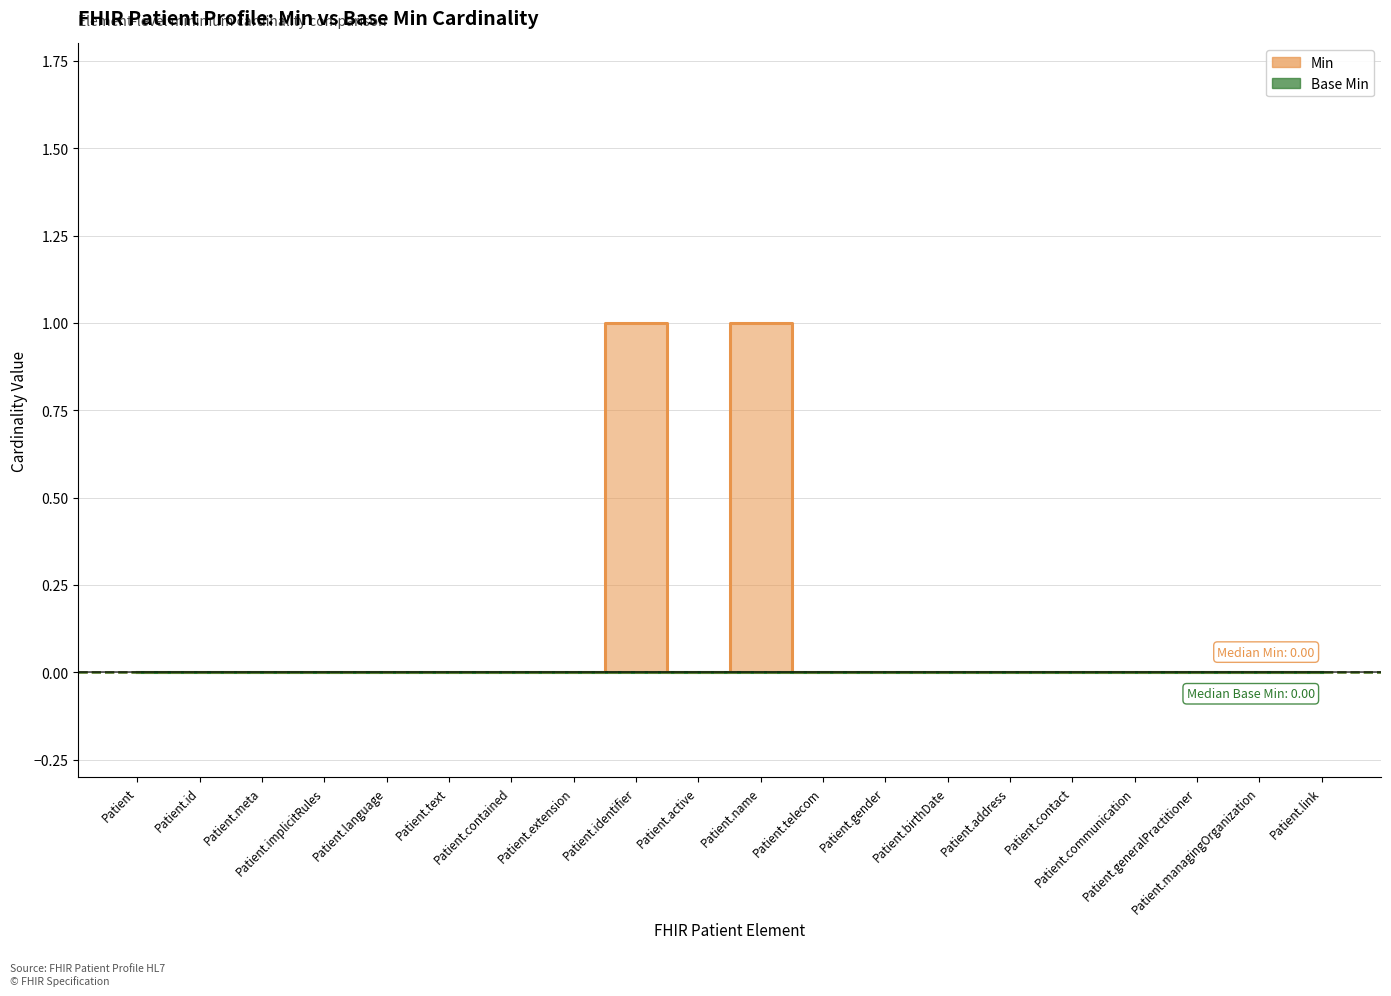

True or false: the data shows 0 at Patient.generalPractitioner.

True